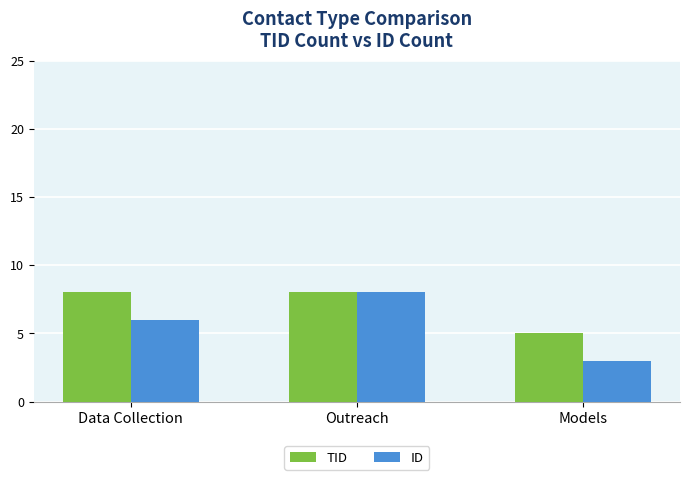

Which series has the largest total across all categories?

TID